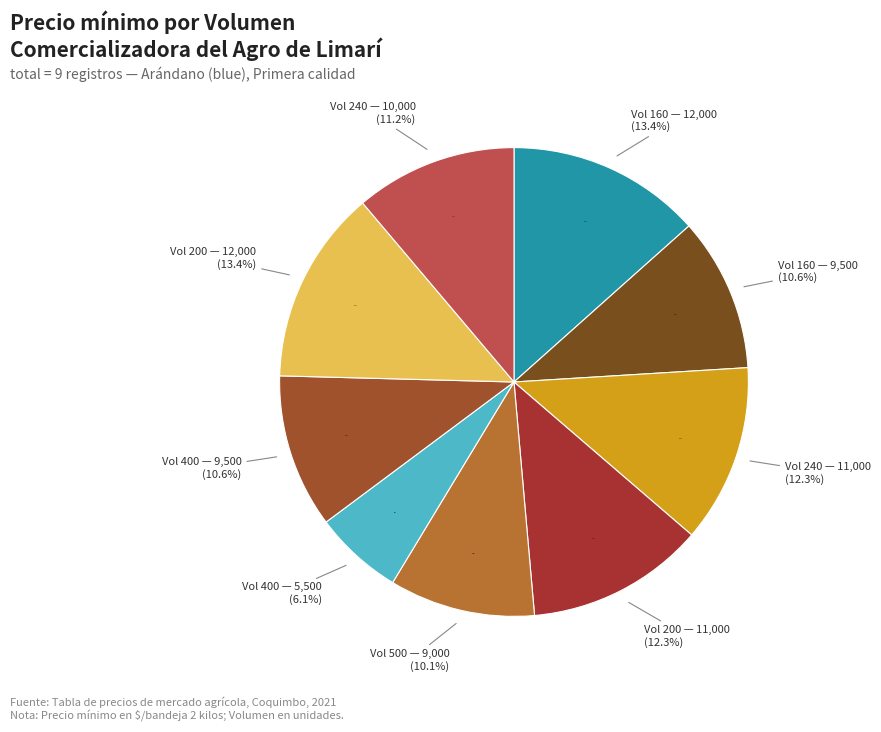

Approximately how many times larger is the value at 400 compared to 200?

0.9